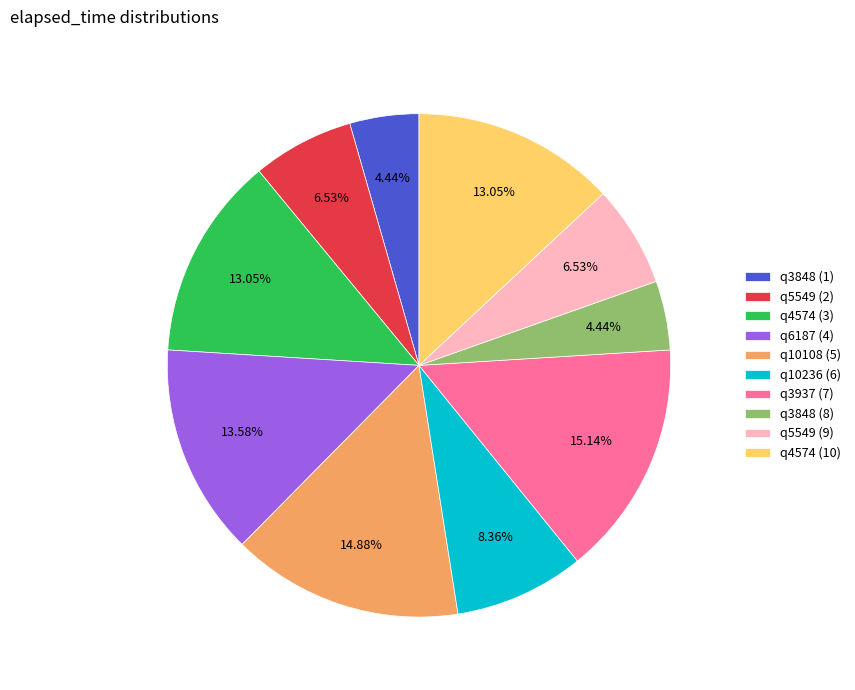

Does q4574 (10) account for over 50% of the chart?

No